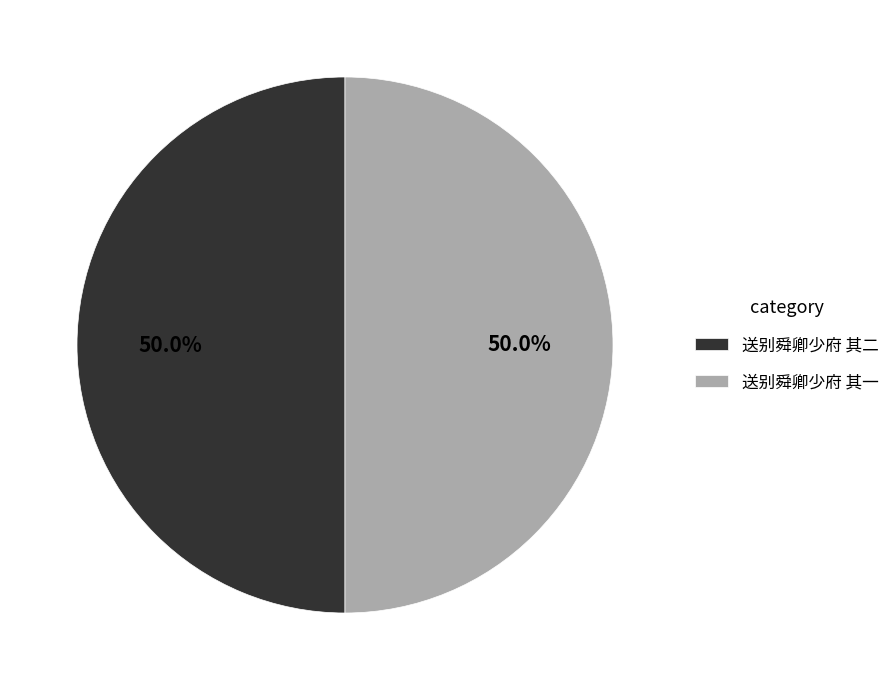

How many slices are in this pie chart?

2